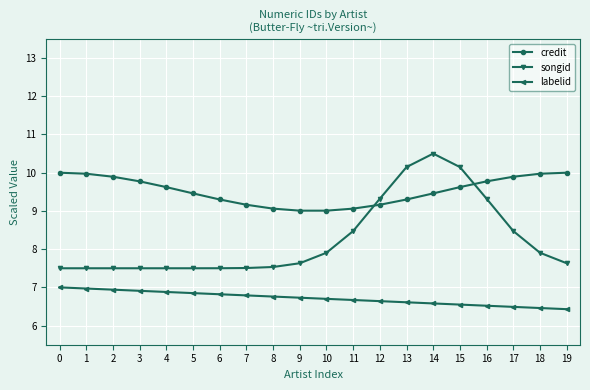

What is the value of the labelid point at the 2nd from the left?

7.0